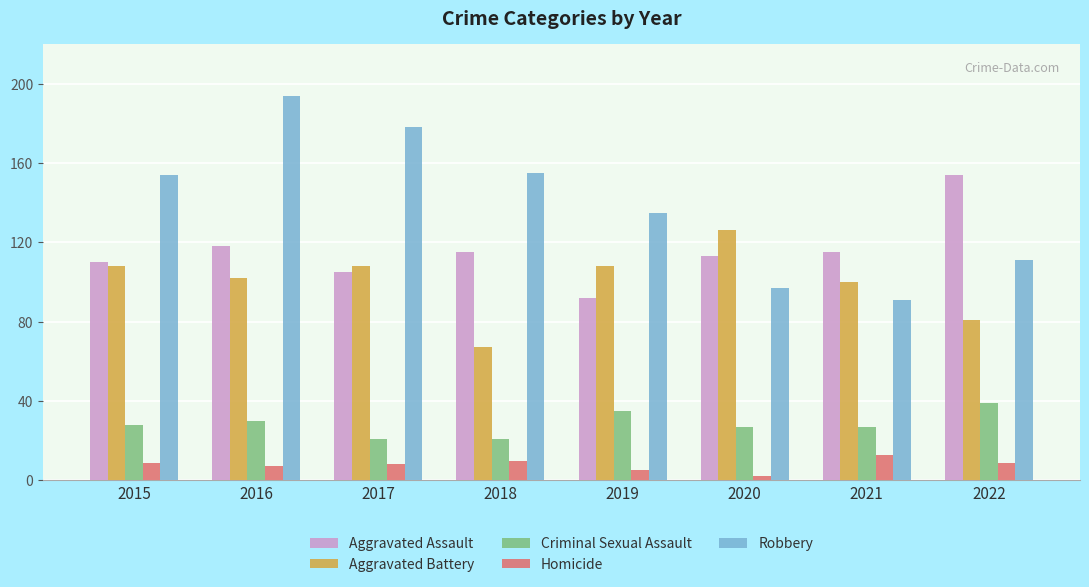

Which series has the largest range (max minus min)?

Robbery